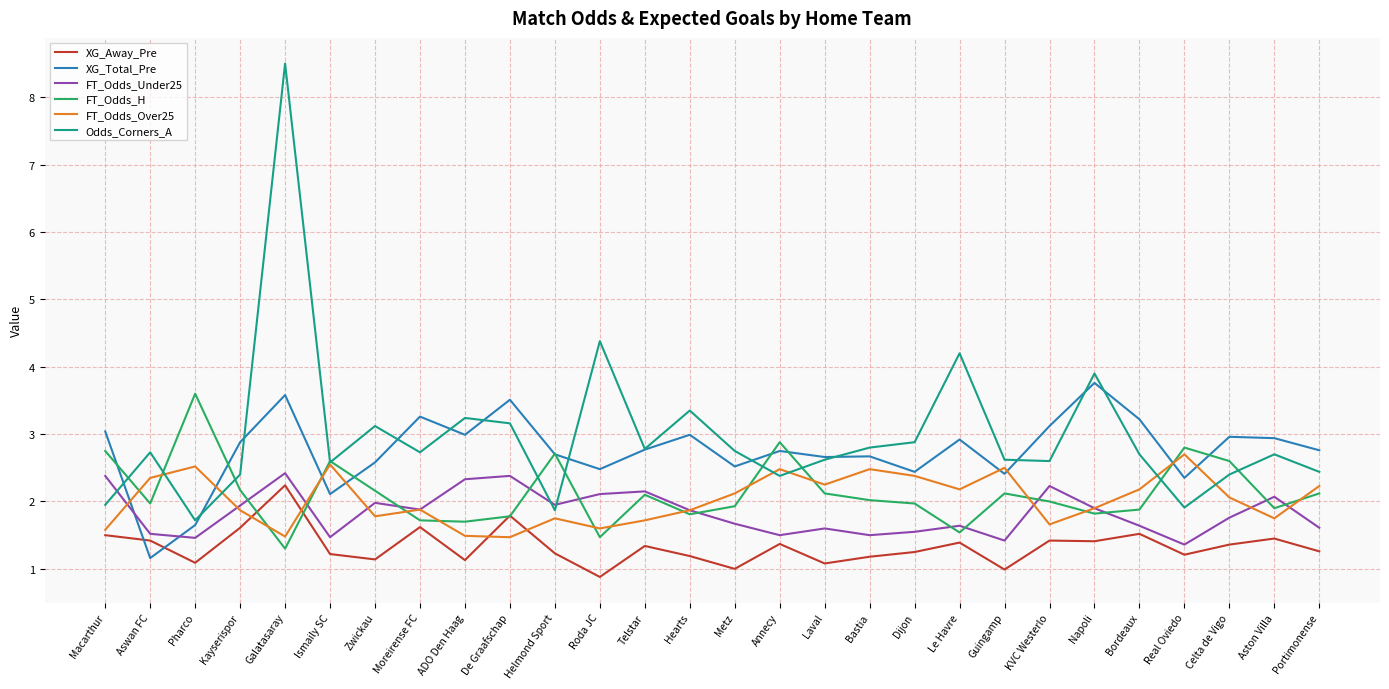

What position from the left is Moreirense FC?

8